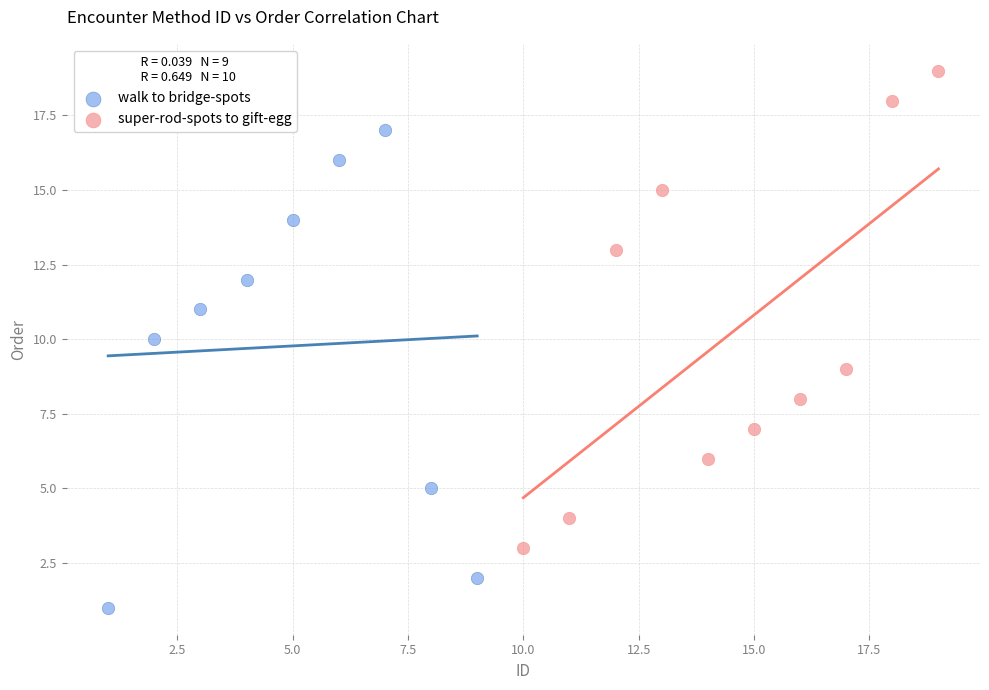

What are all the series names shown in the legend?

walk to bridge-spots, super-rod-spots to gift-egg